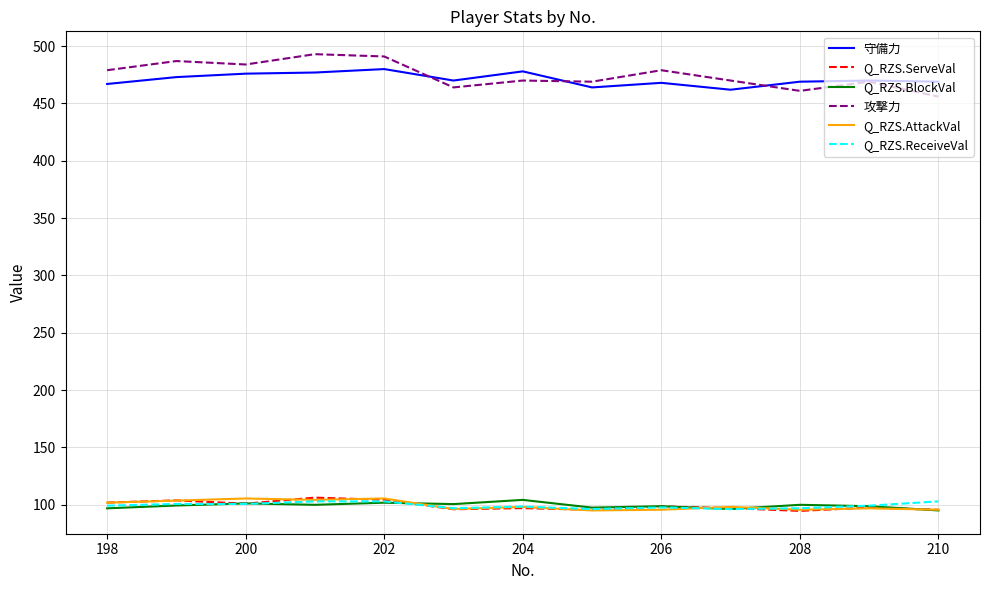

What is the minimum value for Q_RZS.BlockVal?

95.1